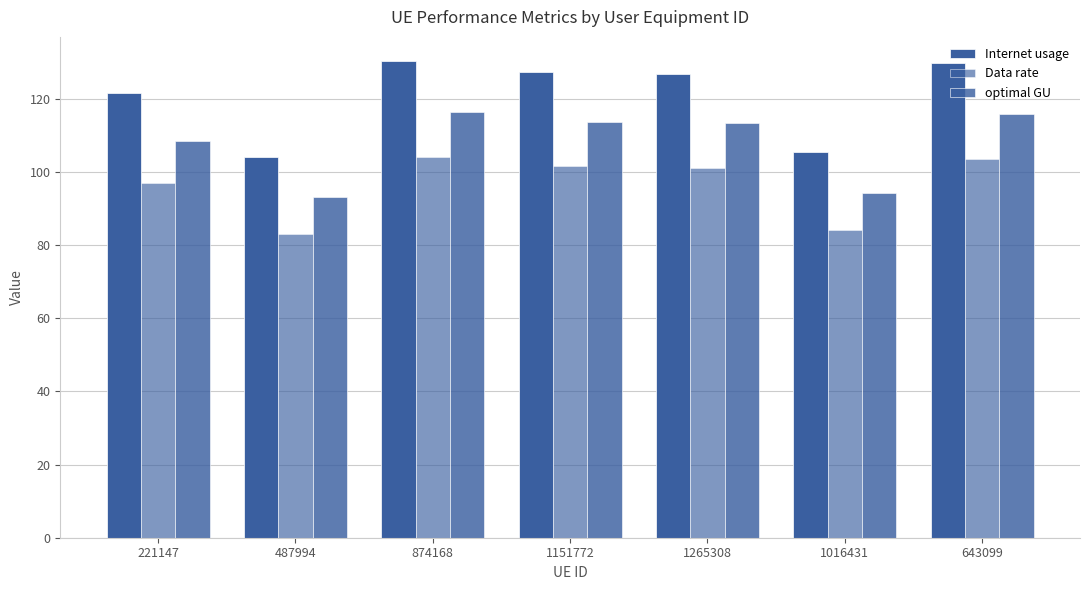

Reading left to right, what are all the values shown in this chart?

Internet usage: 121.5	104.1	130.3	127.3	126.8	105.5	129.6
Data rate: 96.9	83.1	104.0	101.6	101.1	84.2	103.4
optimal GU: 108.5	93.0	116.4	113.7	113.2	94.2	115.7